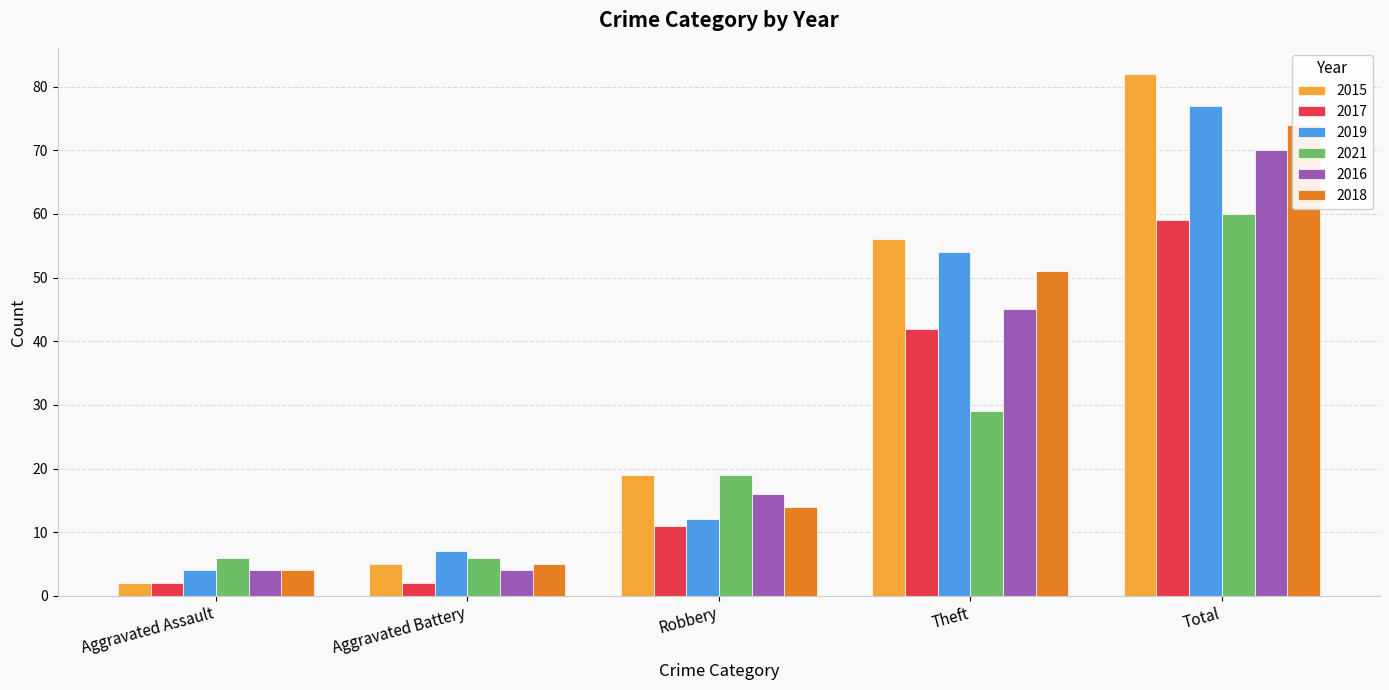

Reading right to left, list all the values displayed in this chart.

2015: Total=82	Theft=56	Robbery=19	Aggravated Battery=5	Aggravated Assault=2
2017: Total=59	Theft=42	Robbery=11	Aggravated Battery=2	Aggravated Assault=2
2019: Total=77	Theft=54	Robbery=12	Aggravated Battery=7	Aggravated Assault=4
2021: Total=60	Theft=29	Robbery=19	Aggravated Battery=6	Aggravated Assault=6
2016: Total=70	Theft=45	Robbery=16	Aggravated Battery=4	Aggravated Assault=4
2018: Total=74	Theft=51	Robbery=14	Aggravated Battery=5	Aggravated Assault=4